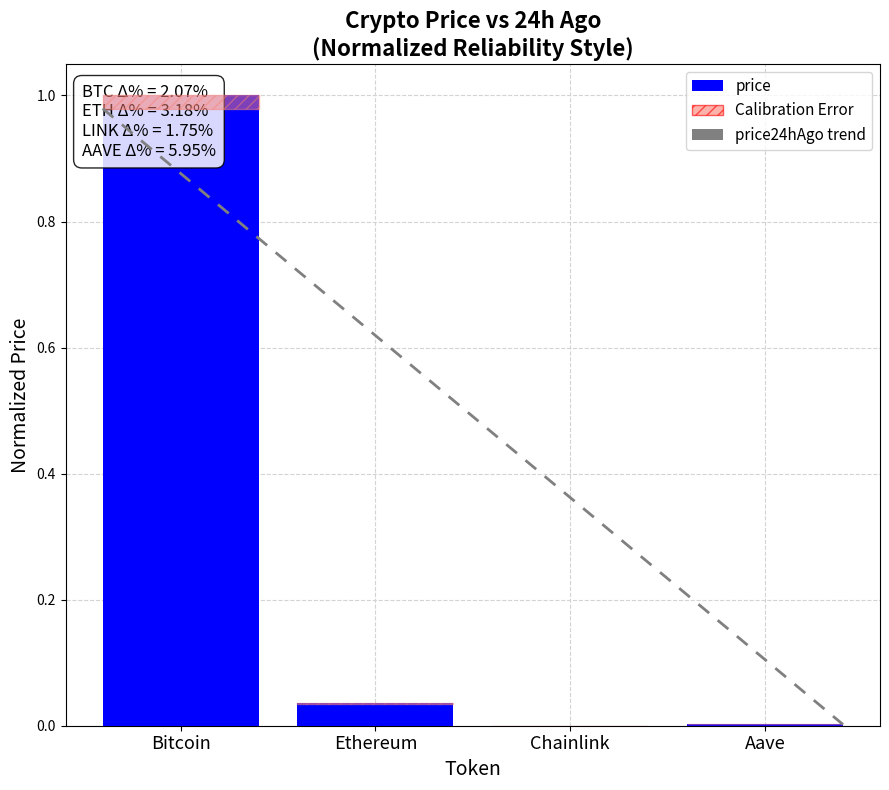

Are the bars grouped side by side (vs. stacked)?

No